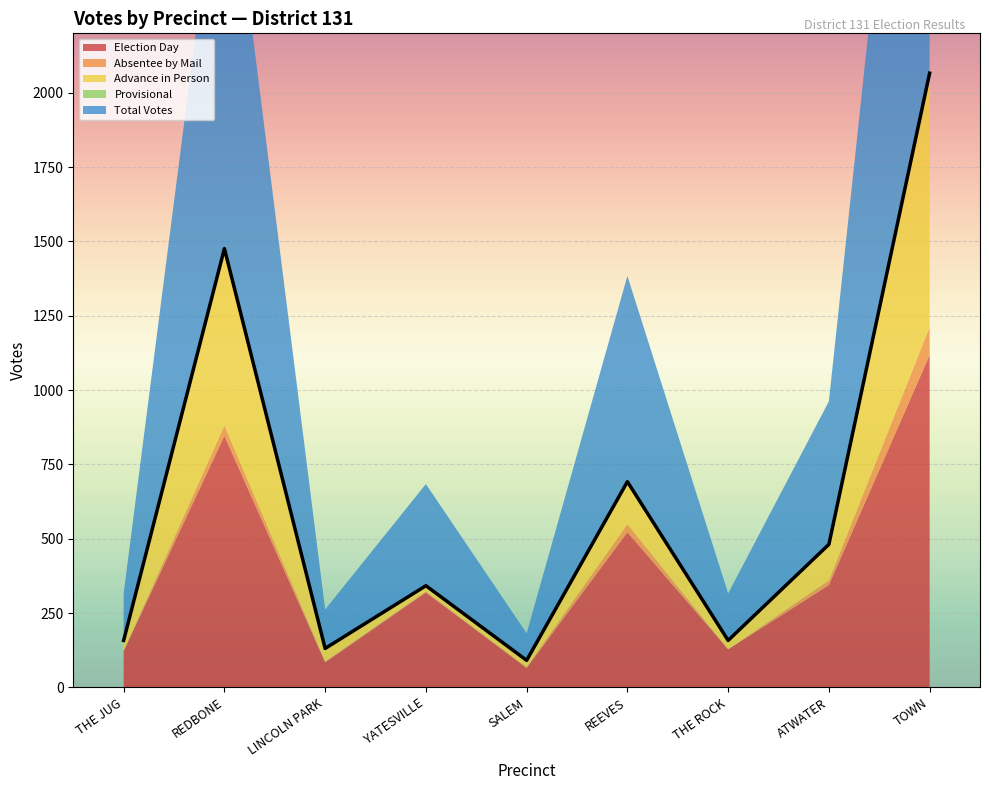

At REEVES, list the series in order from smallest to largest.

Provisional, Absentee by Mail, Advance in Person, Election Day, Total Votes